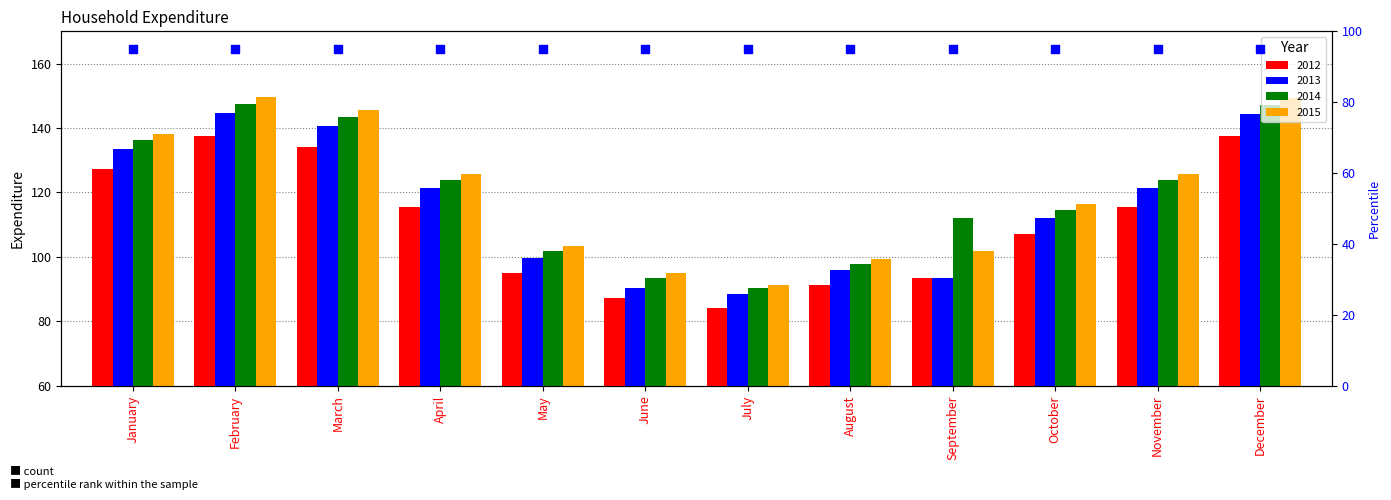

Which series contains the lowest Y value?

2012